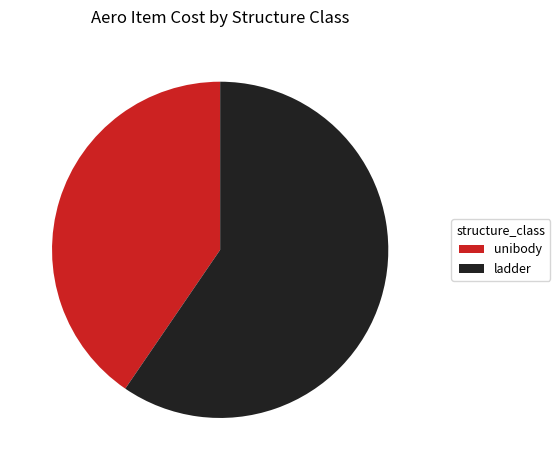

Do unibody and ladder together represent more than half of the pie?

Yes